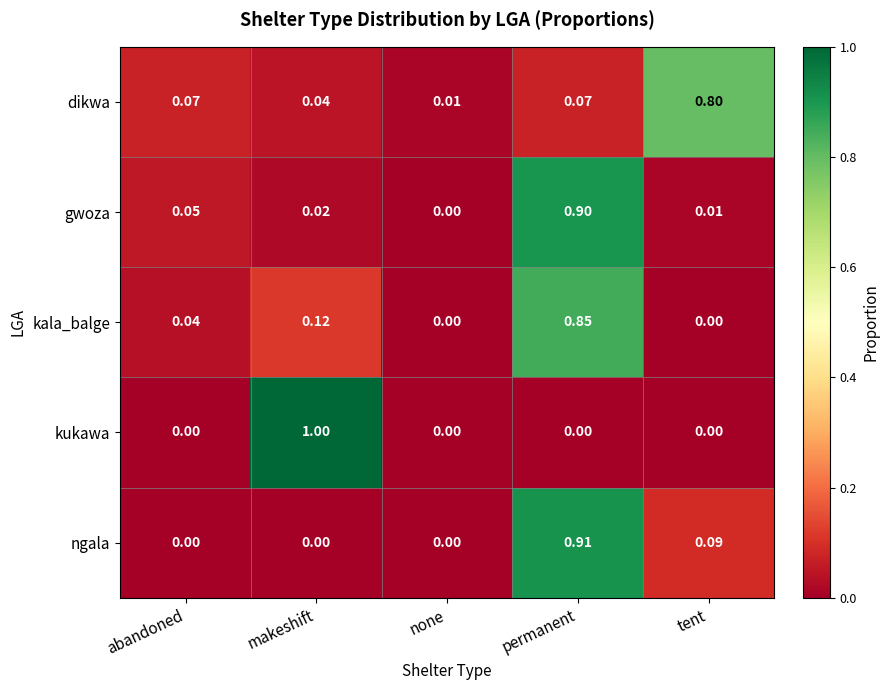

List the labels in order of gwoza value, smallest first.

none, tent, makeshift, abandoned, permanent